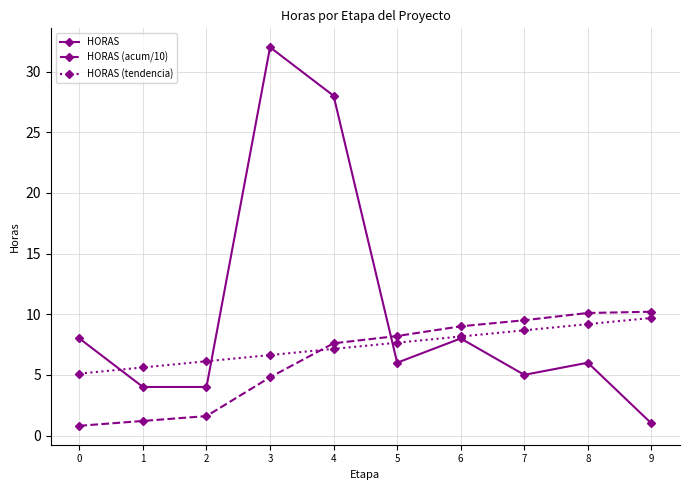

Does the chart display data point markers on the line(s)?

Yes